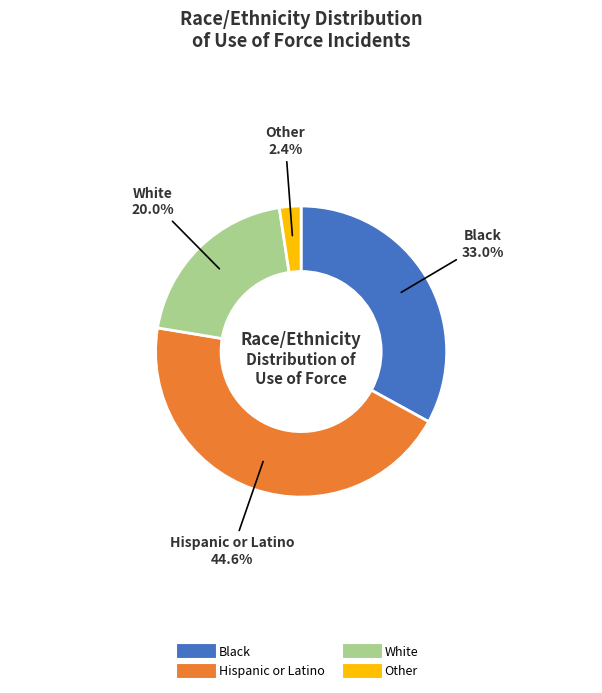

Is there a majority slice in this chart?

No